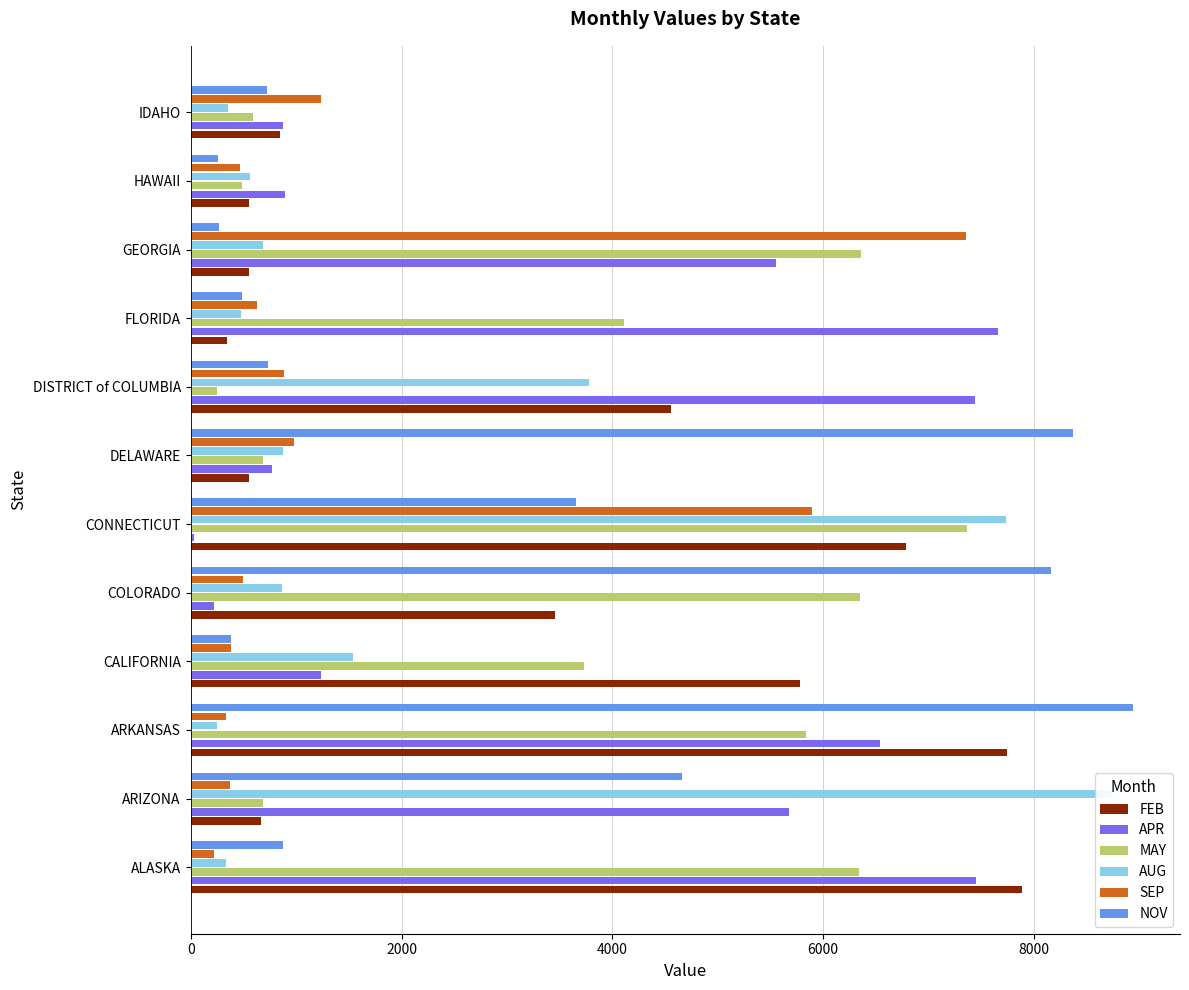

The value of SEP at IDAHO is 621. True or false?

False